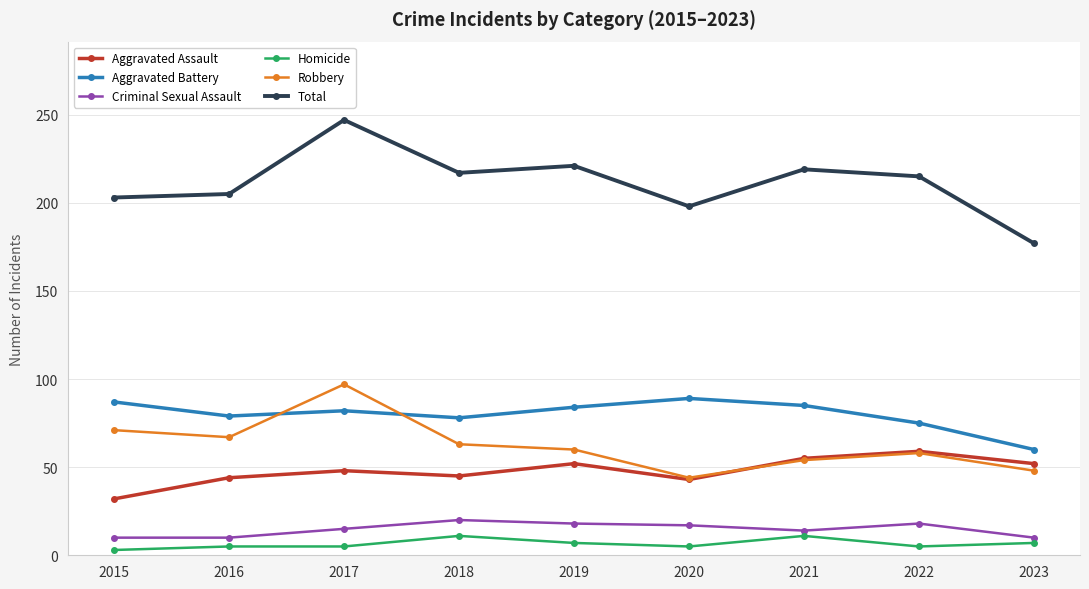

True or false: Homicide has more than 1 points higher than both neighbors.

True